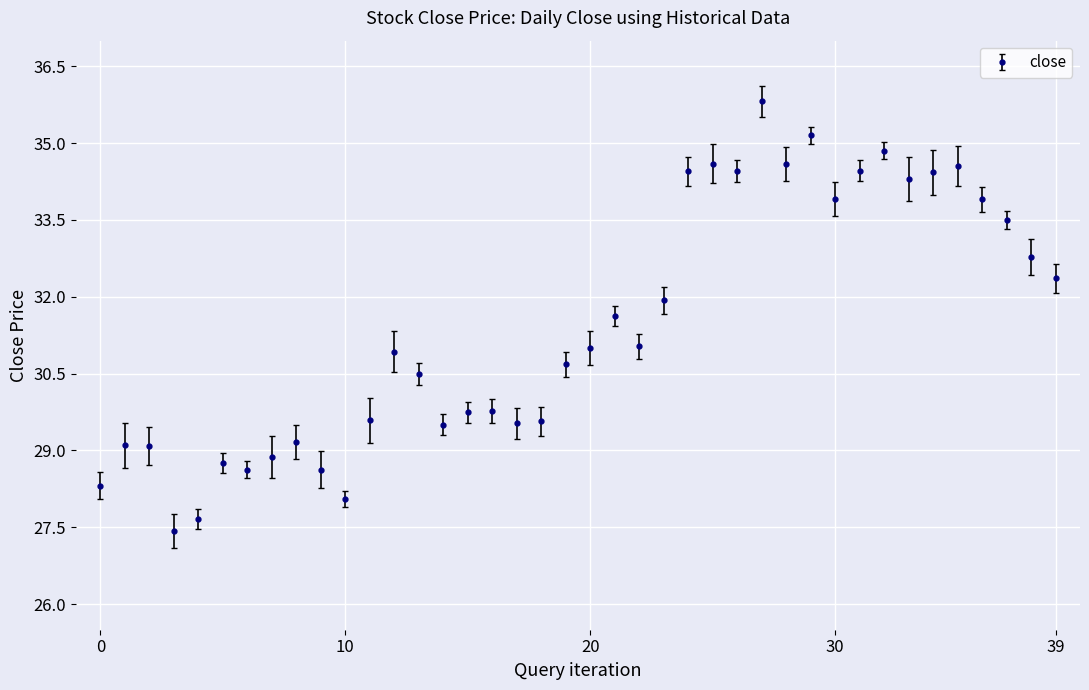

What is the sum of all values?

1257.2